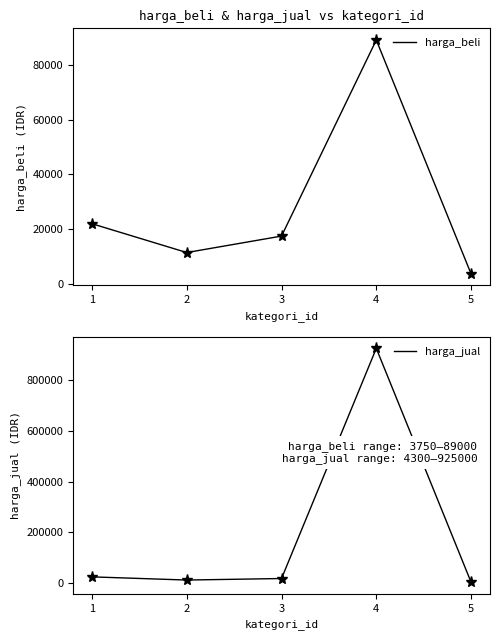

Which series has the largest total across all categories?

harga_jual